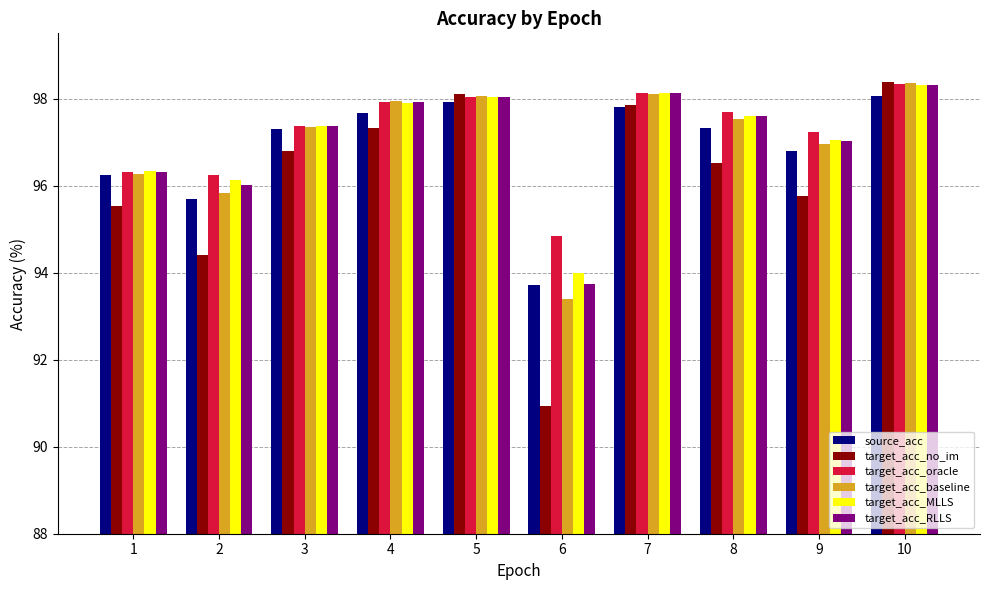

What is the sum of the target_acc_RLLS values at 3 and 4?

195.3